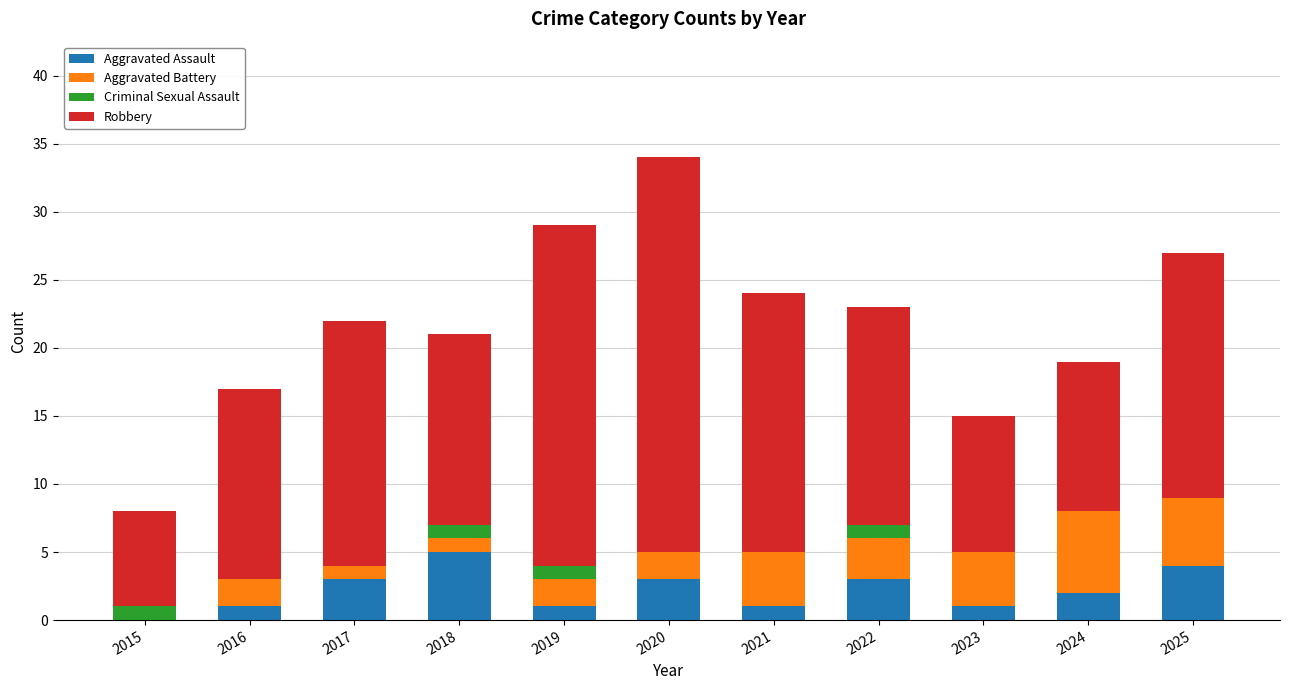

Which category has the highest value in the Aggravated Assault series?

2018